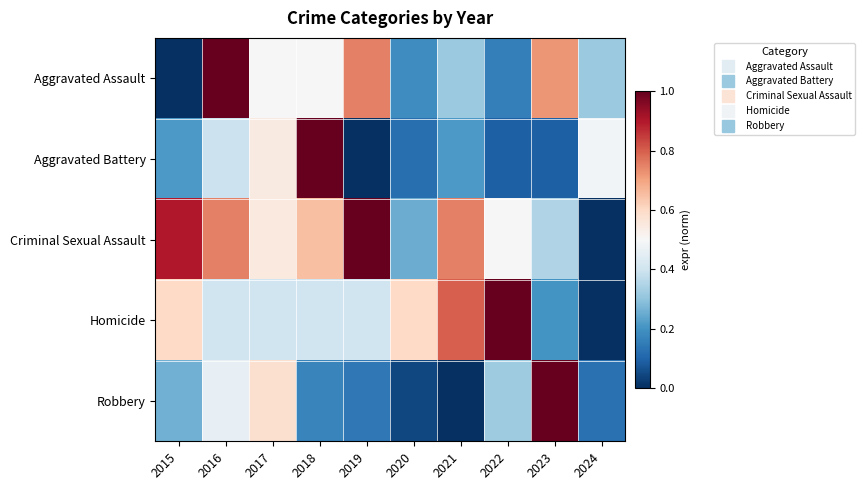

Reading left to right, what are all the values shown in this chart?

Aggravated Assault: 2015=0.0	2016=1.0	2017=0.5	2018=0.5	2019=0.8	2020=0.2	2021=0.3	2022=0.2	2023=0.7	2024=0.3
Aggravated Battery: 2015=0.2	2016=0.4	2017=0.5	2018=1.0	2019=0.0	2020=0.1	2021=0.2	2022=0.1	2023=0.1	2024=0.5
Criminal Sexual Assault: 2015=0.9	2016=0.8	2017=0.6	2018=0.7	2019=1.0	2020=0.2	2021=0.8	2022=0.5	2023=0.3	2024=0.0
Homicide: 2015=0.6	2016=0.4	2017=0.4	2018=0.4	2019=0.4	2020=0.6	2021=0.8	2022=1.0	2023=0.2	2024=0.0
Robbery: 2015=0.3	2016=0.5	2017=0.6	2018=0.2	2019=0.1	2020=0.0	2021=0.0	2022=0.3	2023=1.0	2024=0.1